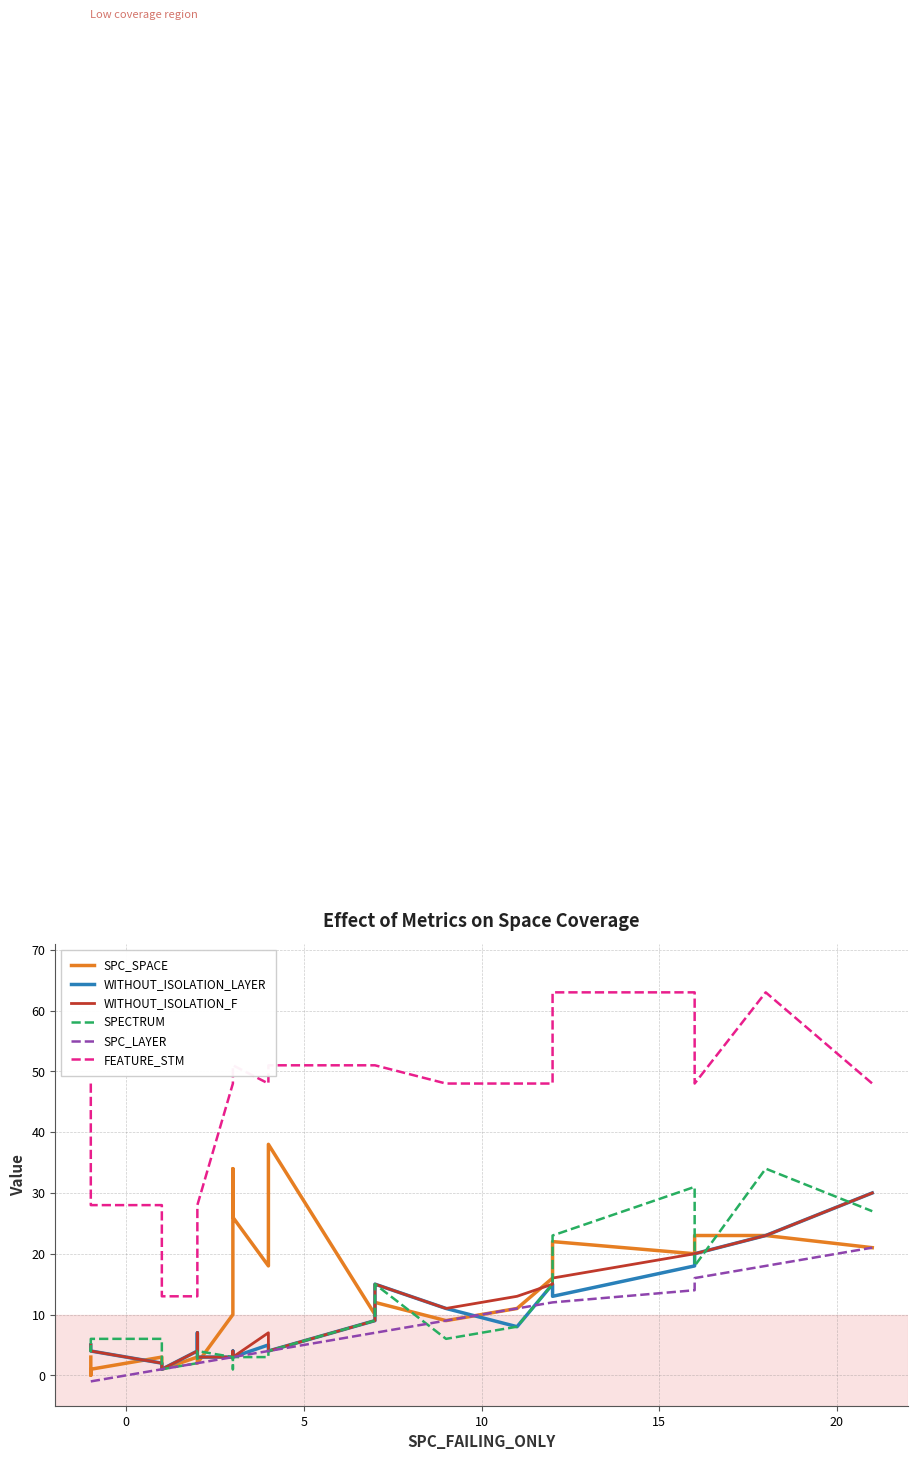

What is the difference between the maximum and minimum values in the SPC_LAYER series?

22